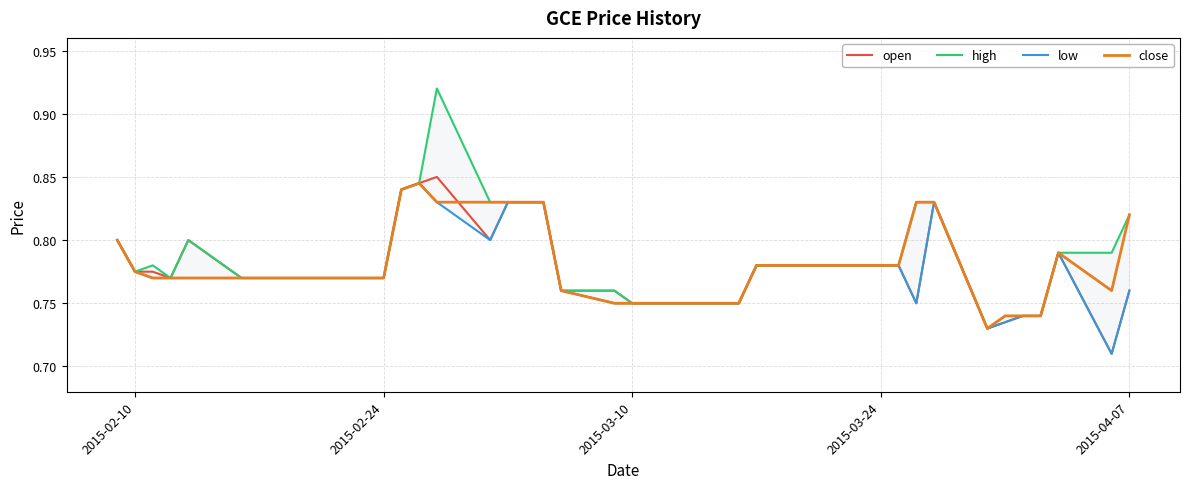

List the series in order of their overall mean, highest first.

high, close, open, low